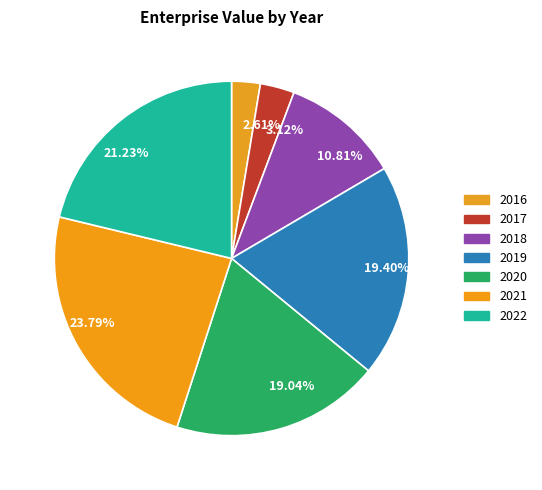

Approximately how many times larger is the value at 19.04% compared to 10.81%?

1.8